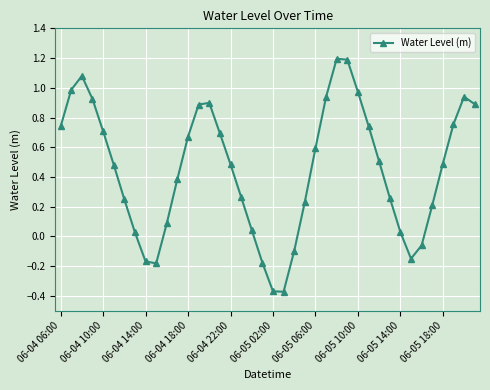

What is the maximum value shown in the chart?

1.2